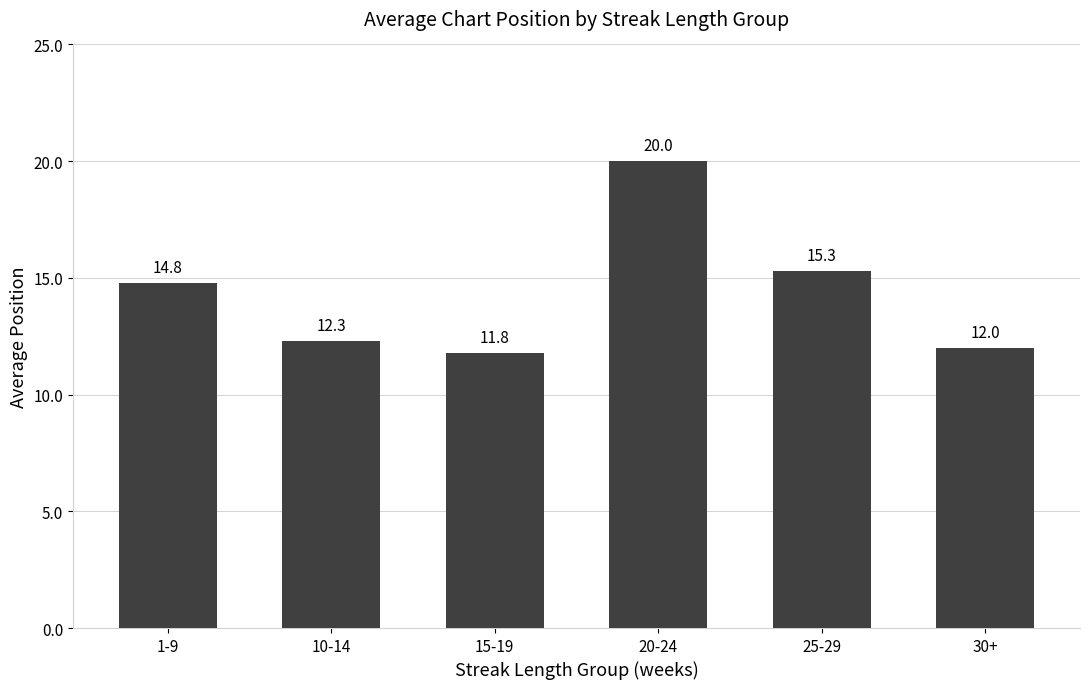

What position from the right is 25-29?

2